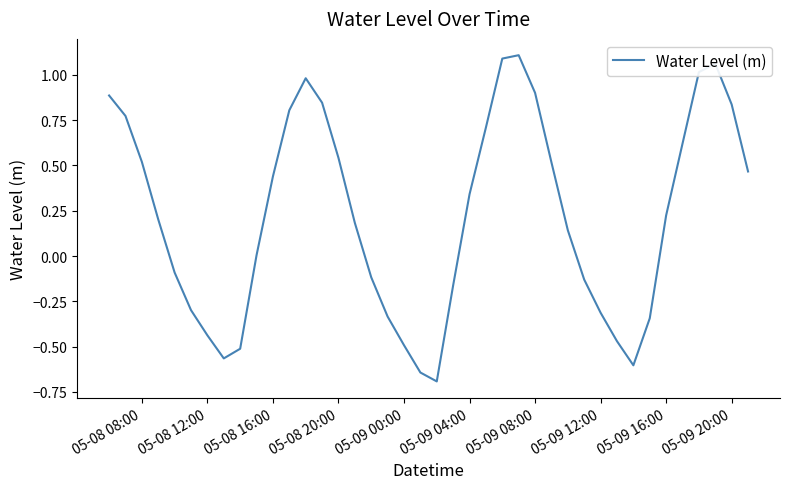

What is the minimum value shown in the chart?

-0.7